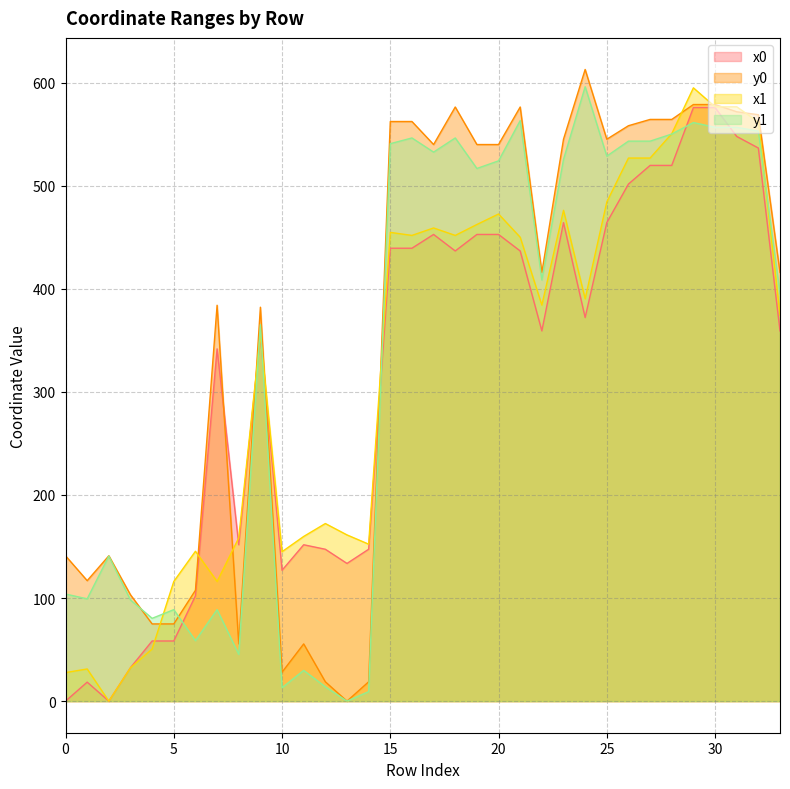

The value of x0 at 26 is 501.6. True or false?

True